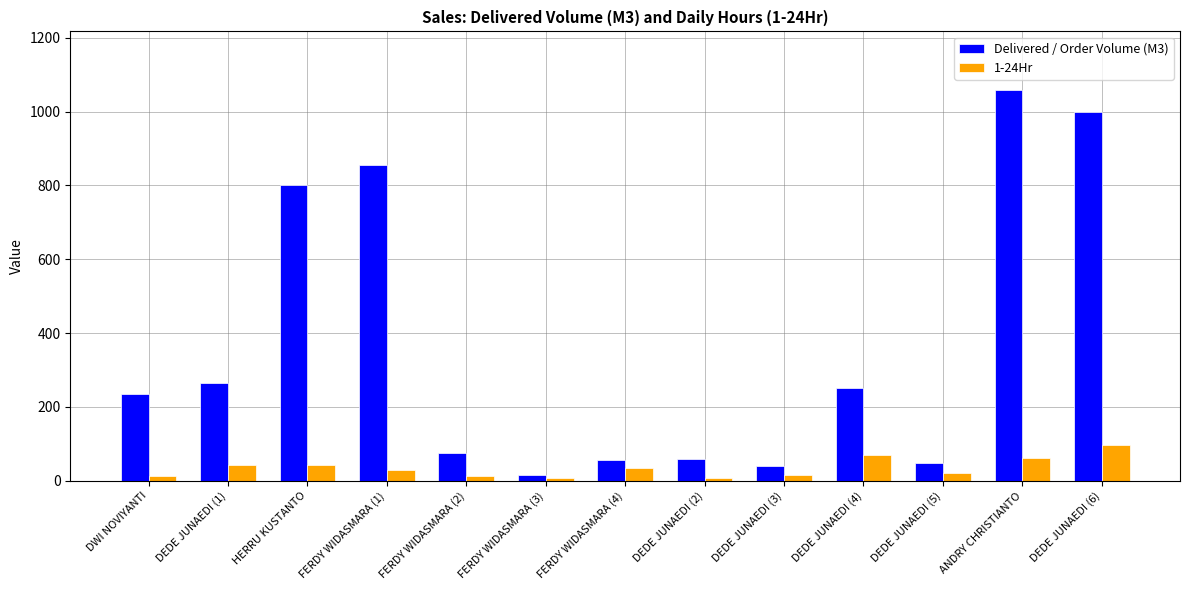

What is the spread (max minus min) of values at DEDE JUNAEDI (2)?

52.0